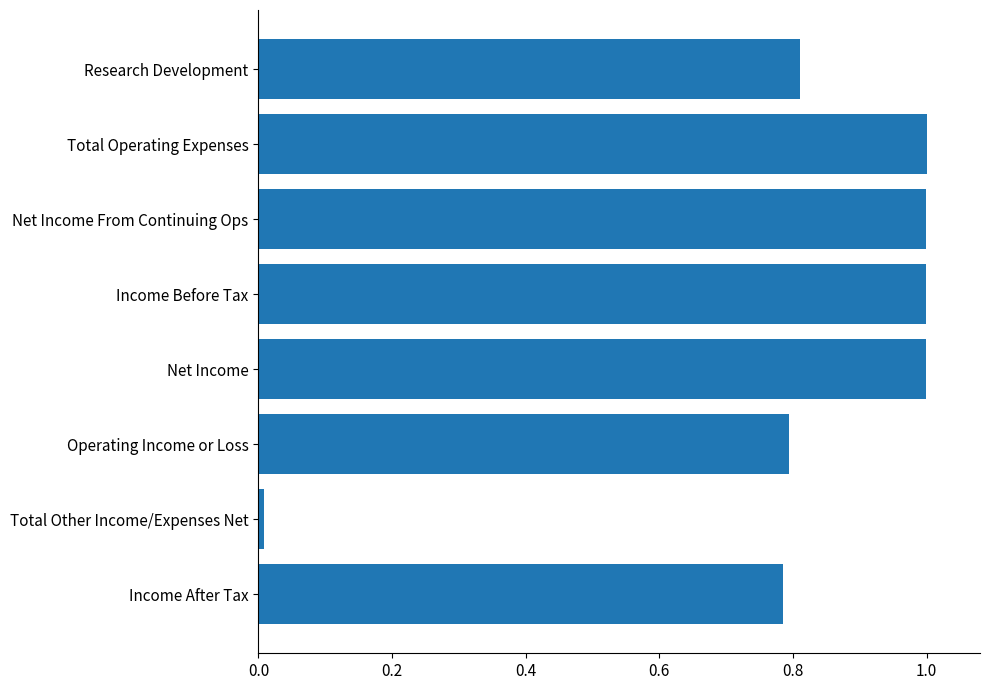

The value at Net Income is 1.0. True or false?

True